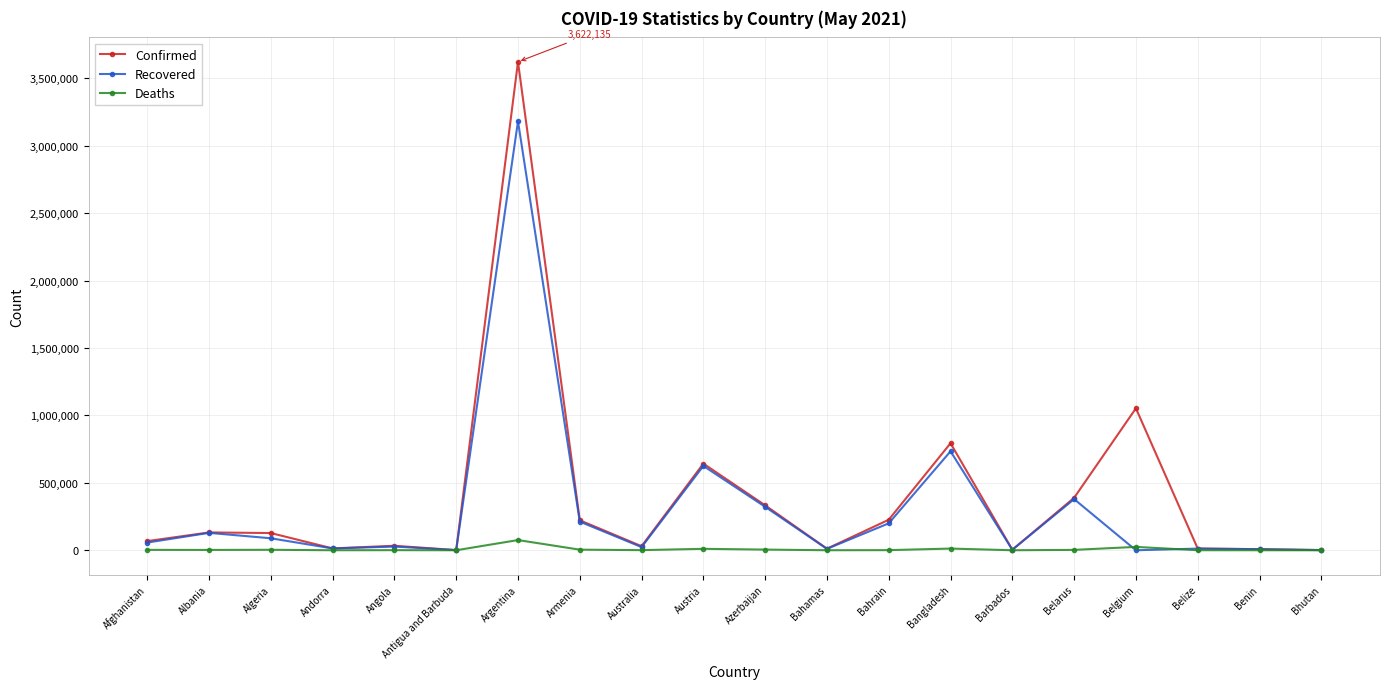

What is the value of the Confirmed point at the 13th from the left?

226416